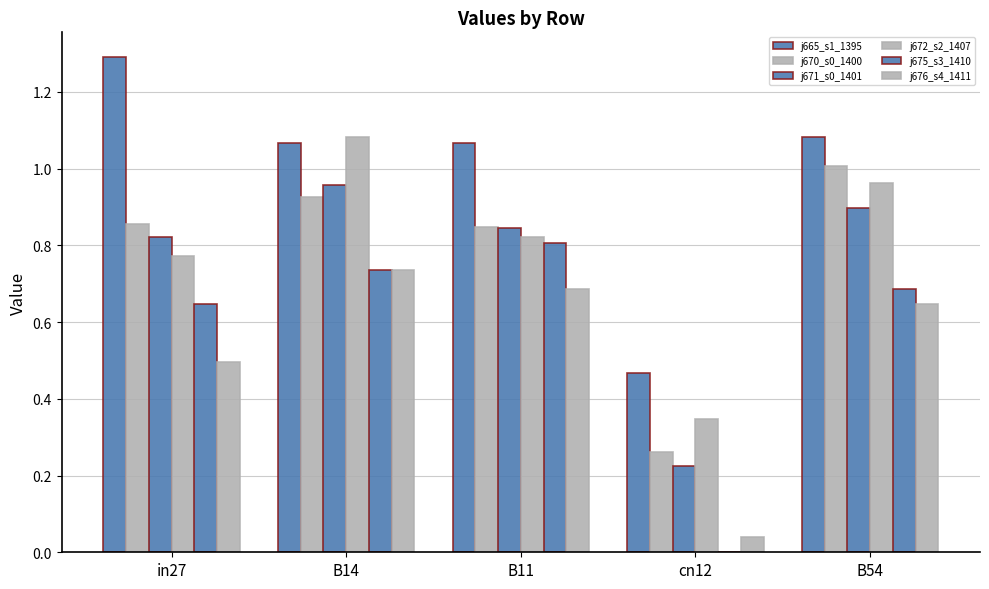

Does the chart contain stacked bars?

No